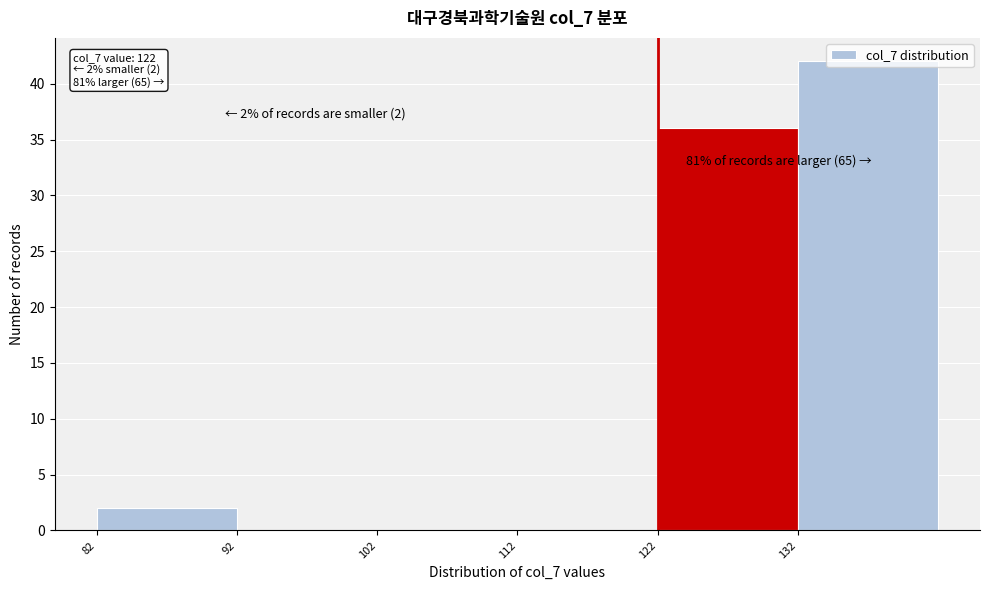

Which range on the x-axis has the tallest bar?

132 to 142